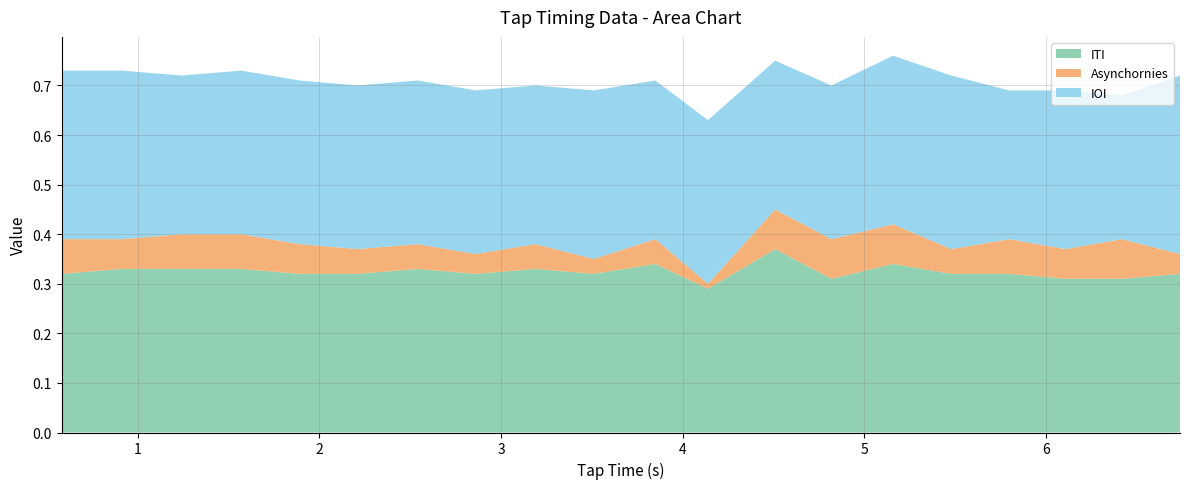

Reading left to right, extract all data points from this chart.

ITI: 0.3	0.3	0.3	0.3	0.3	0.3	0.3	0.3	0.3	0.3	0.3	0.3	0.4	0.3	0.3	0.3	0.3	0.3	0.3	0.3
Asynchornies: 0.0	0.0	0.0	0.0	0.0	0.0	0.0	-0.0	0.0	-0.0	0.0	-0.0	0.0	0.0	0.0	0.0	0.0	0.0	0.0	-0.0
IOI: 0.3	0.3	0.3	0.3	0.3	0.3	0.3	0.3	0.3	0.3	0.3	0.3	0.3	0.3	0.3	0.3	0.3	0.3	0.3	0.4